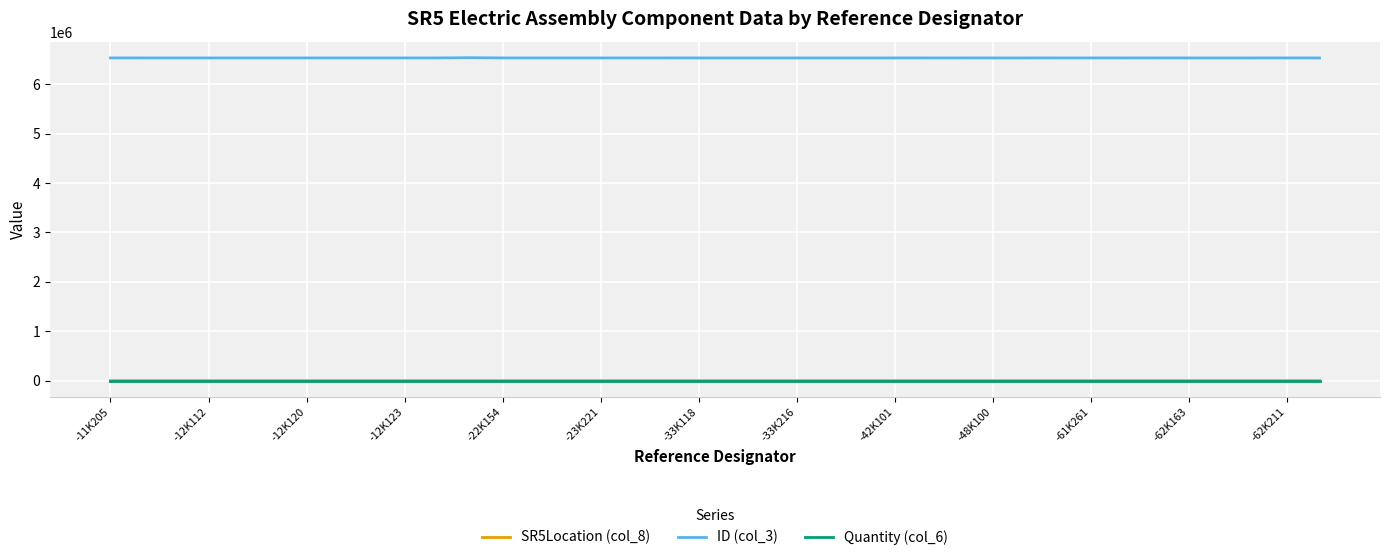

What is the average value of the ID (col_3) series?

6530675